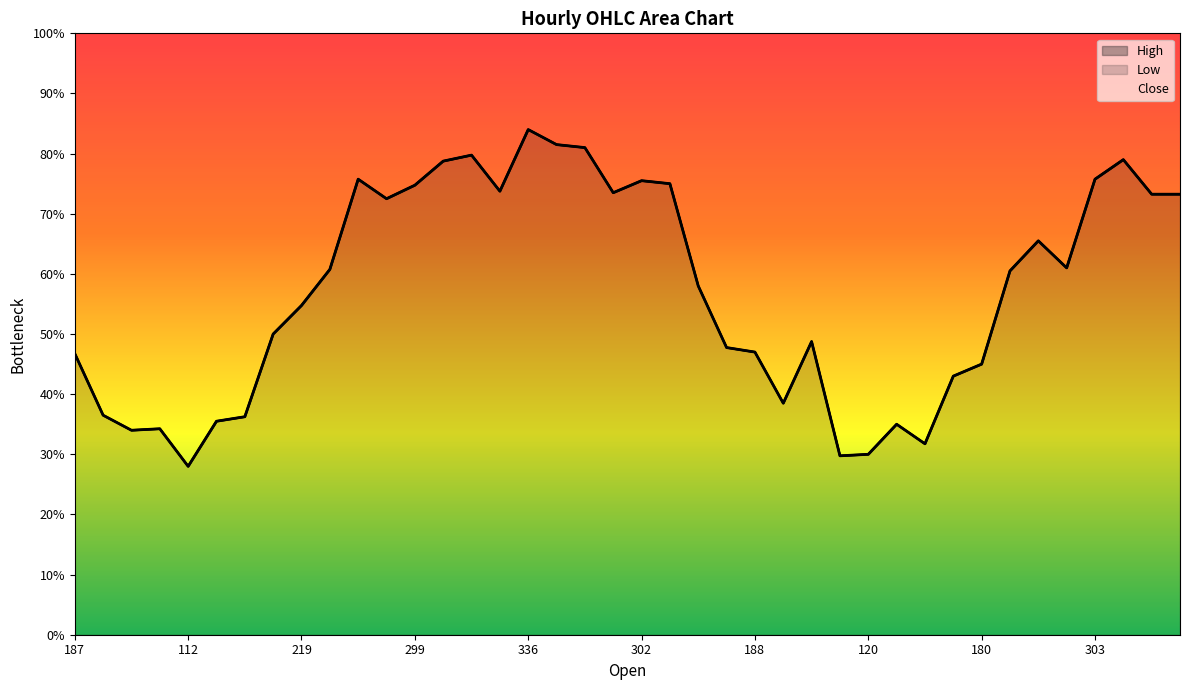

In Close, how many points are higher than both neighbors (excluding endpoints)?

9